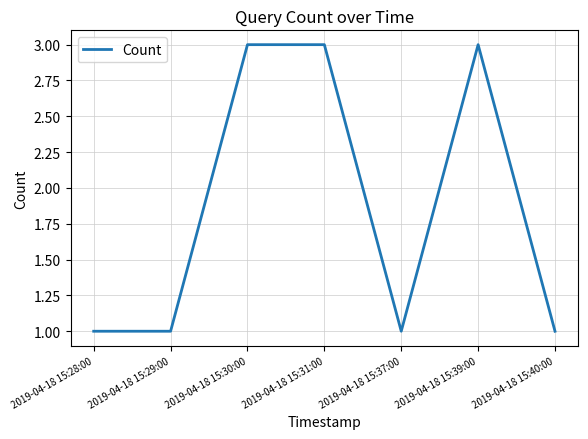

What is the change in value from 2019-04-18 15:29:00 to 2019-04-18 15:31:00?

+2